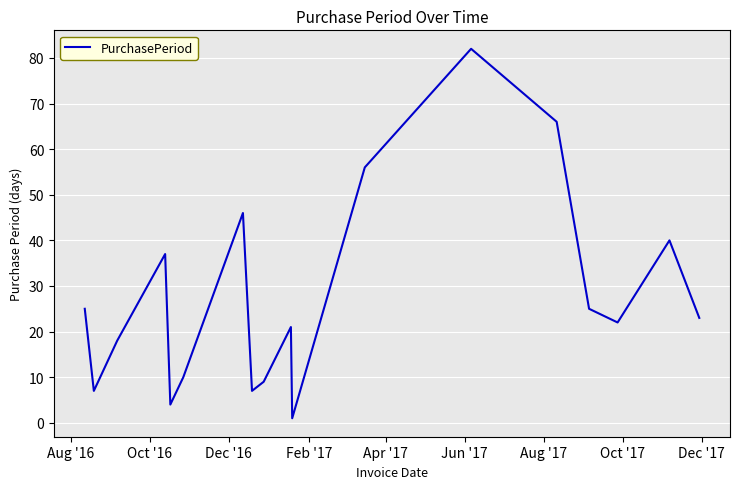

What is the maximum value shown in the chart?

82